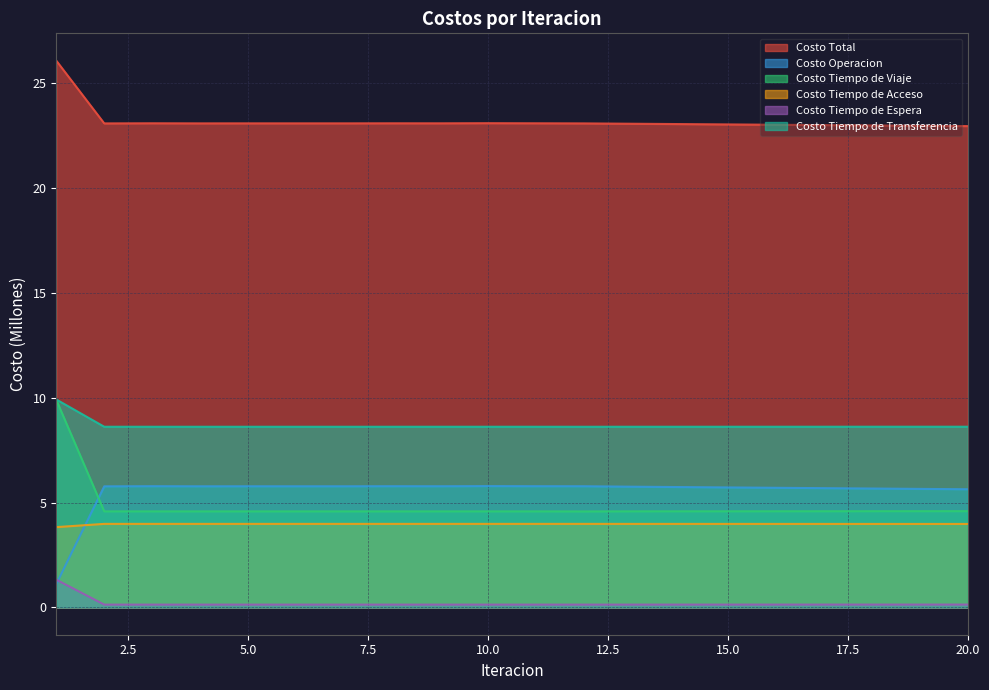

Which series has the widest spread of values?

Costo Tiempo de Viaje